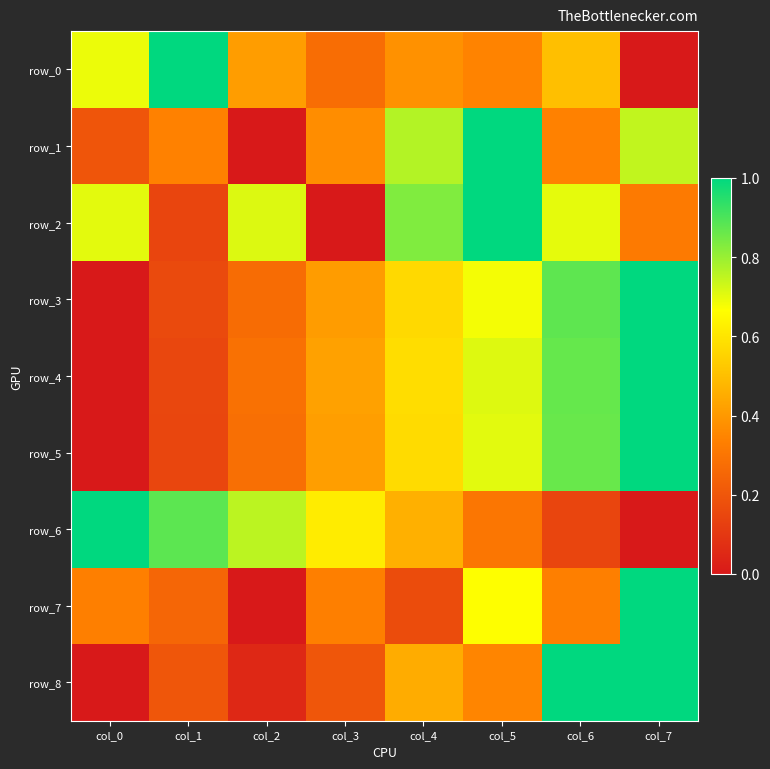

Reading right to left, transcribe all the data shown in this chart.

row_0: 0.0	0.5	0.3	0.4	0.3	0.4	1.0	0.7
row_1: 0.7	0.3	1.0	0.8	0.4	0.0	0.3	0.2
row_2: 0.3	0.7	1.0	0.8	0.0	0.7	0.1	0.7
row_3: 1.0	0.9	0.7	0.6	0.4	0.3	0.2	0.0
row_4: 1.0	0.9	0.7	0.6	0.4	0.3	0.1	0.0
row_5: 1.0	0.9	0.7	0.6	0.4	0.3	0.1	0.0
row_6: 0.0	0.1	0.3	0.5	0.6	0.8	0.9	1.0
row_7: 1.0	0.3	0.7	0.2	0.3	0.0	0.3	0.3
row_8: 1.0	1.0	0.3	0.4	0.2	0.1	0.2	0.0